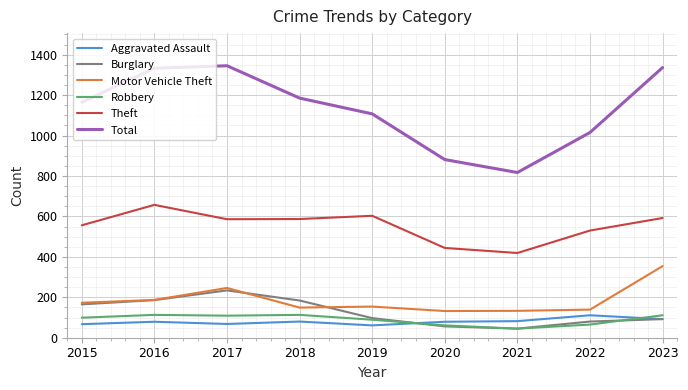

What is the difference between the maximum and second lowest values in the Burglary series?

178